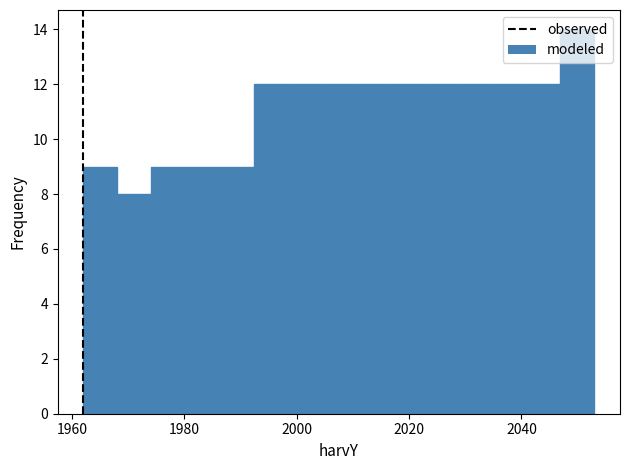

Read against the x-axis, roughly where is the centre of the tallest bar?

2050